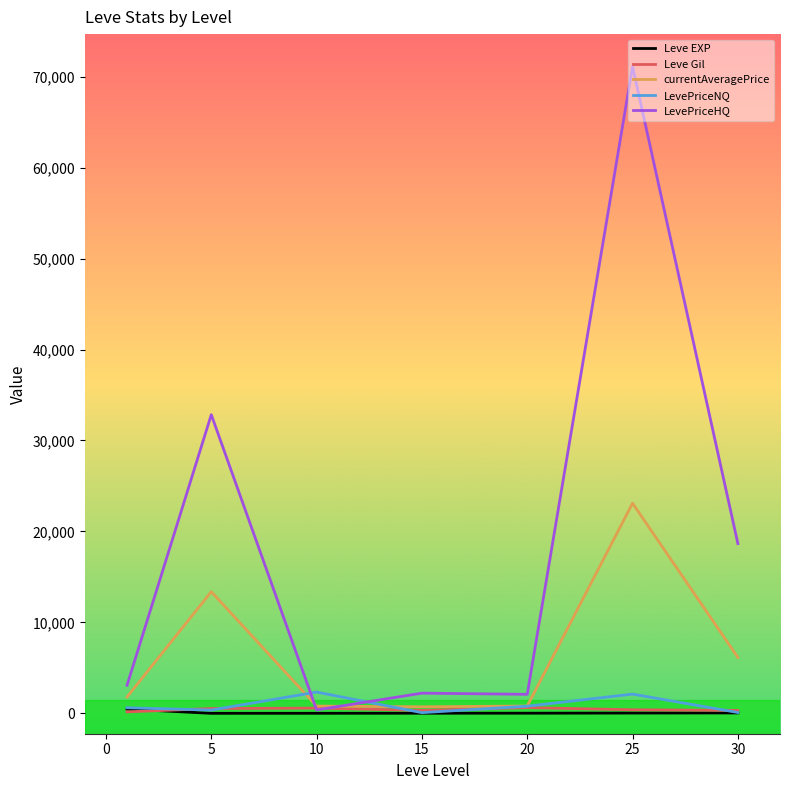

Which series has the largest total across all categories?

LevePriceHQ